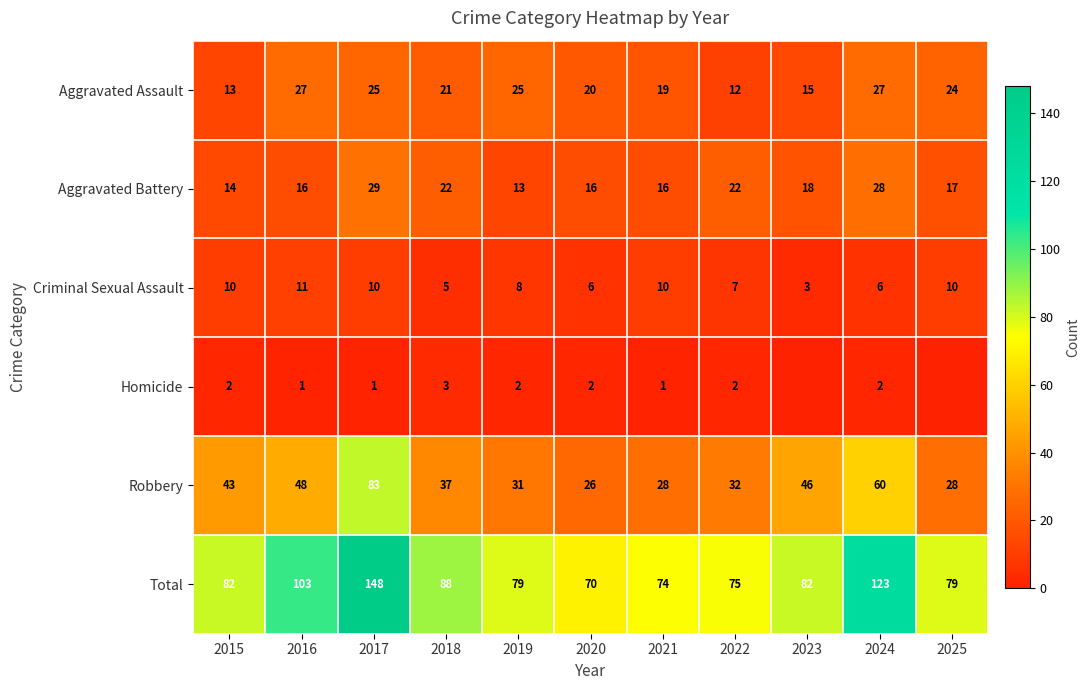

How many values in the Robbery series are below 37?

5